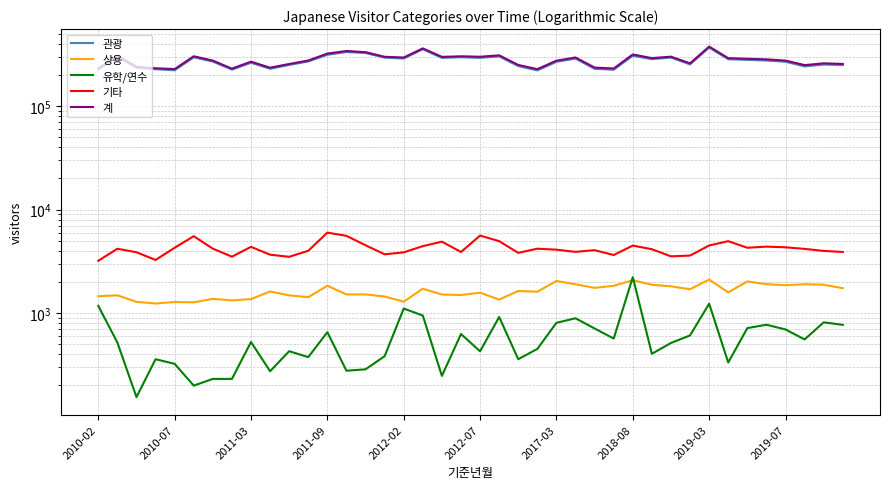

True or false: 유학/연수 and 기타 intersect in this chart.

False